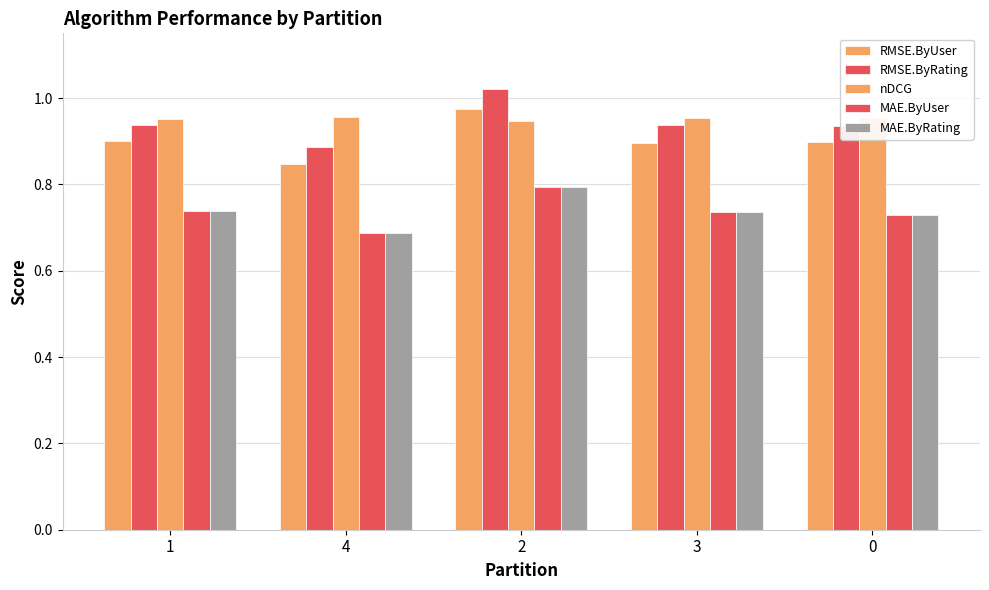

At which category does the chart reach its peak across all series?

2